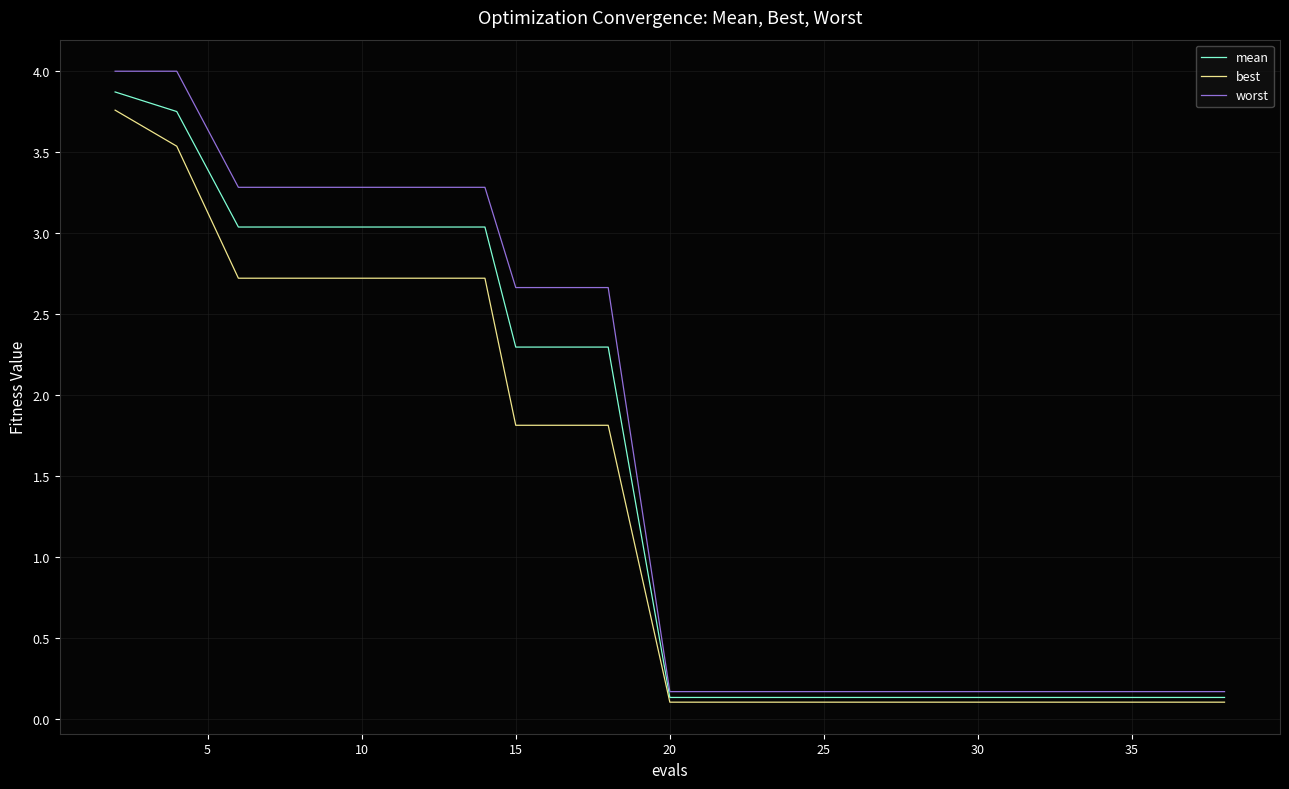

Rank the series by their average value, from highest to lowest.

worst, mean, best